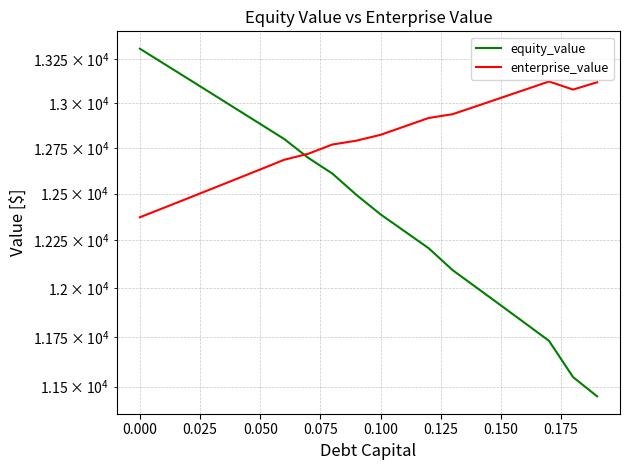

How many interior local peaks does the enterprise_value series have?

1